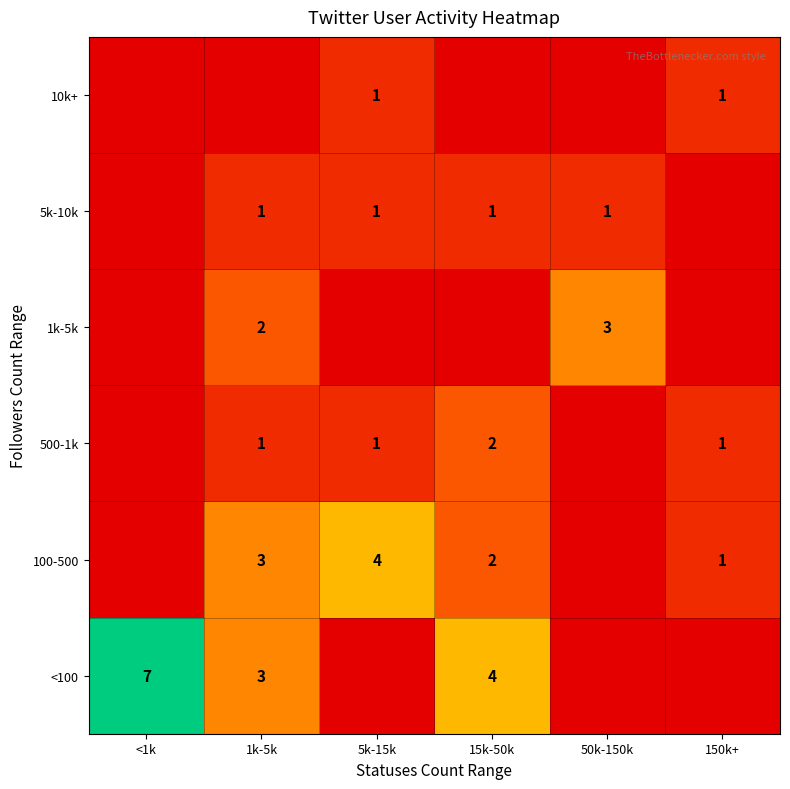

The 1k-5k series shows 0.2 at 1k-5k. True or false?

False